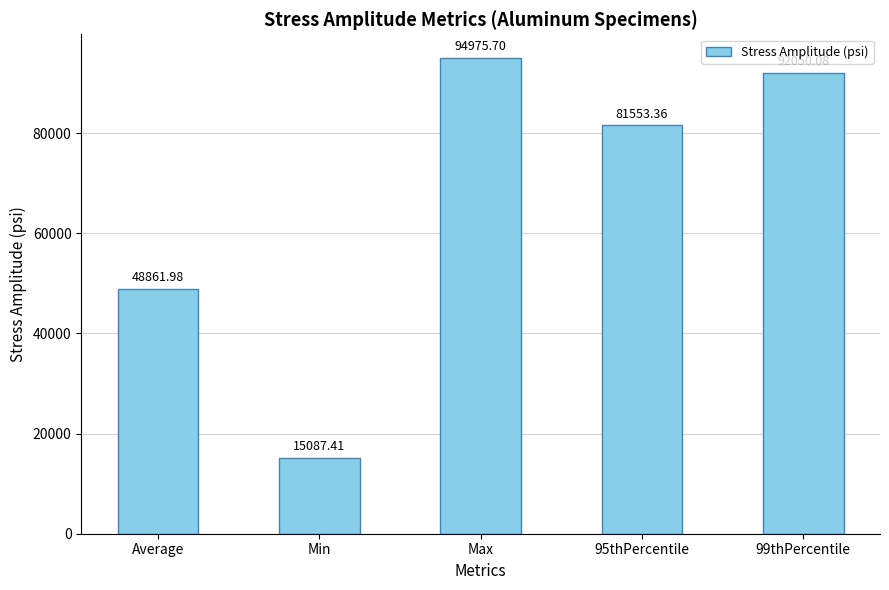

What is the sum of all values?

332528.5